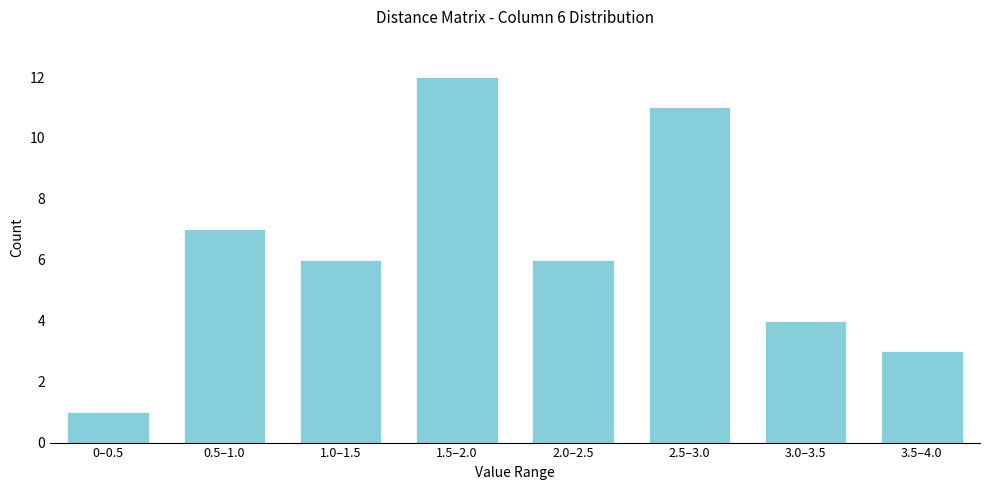

Reading right to left, extract all data points from this chart.

3.5–4.0=3	3.0–3.5=4	2.5–3.0=11	2.0–2.5=6	1.5–2.0=12	1.0–1.5=6	0.5–1.0=7	0–0.5=1